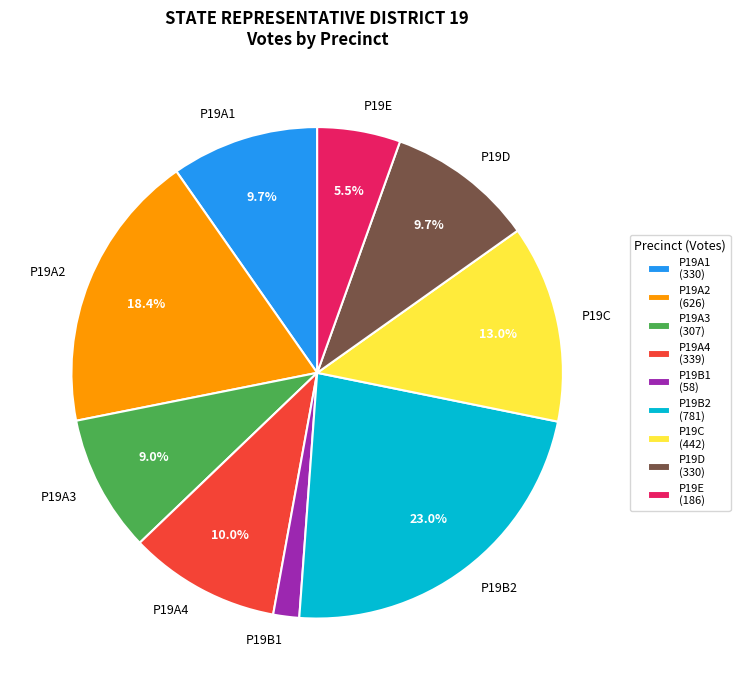

True or false: P19A2 accounts for 18% of the total.

True